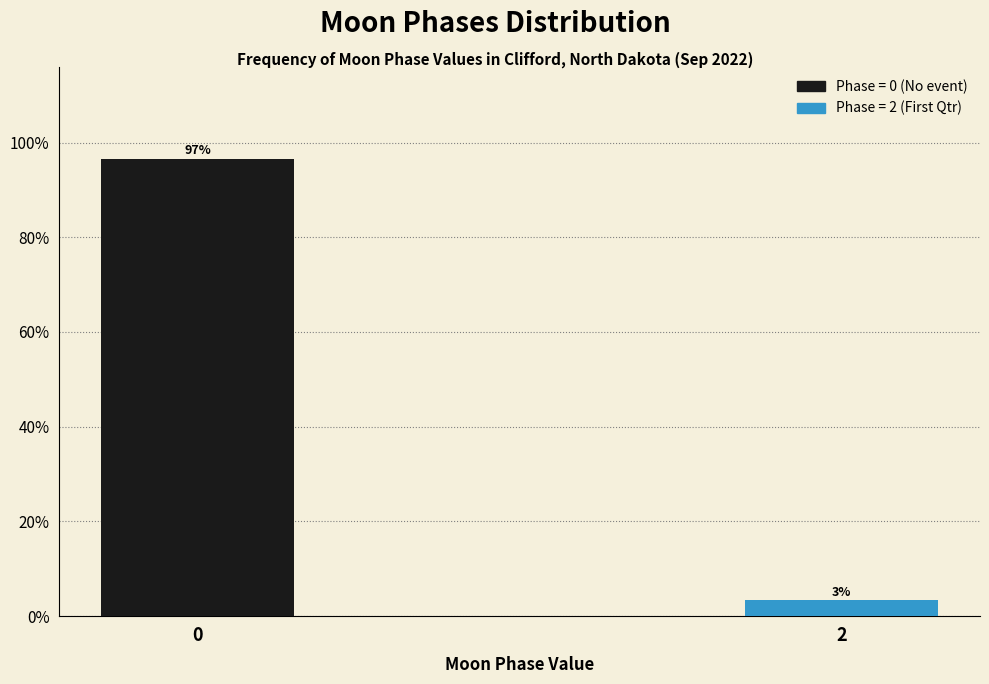

Is it true that the value at 0 is 49.9?

False